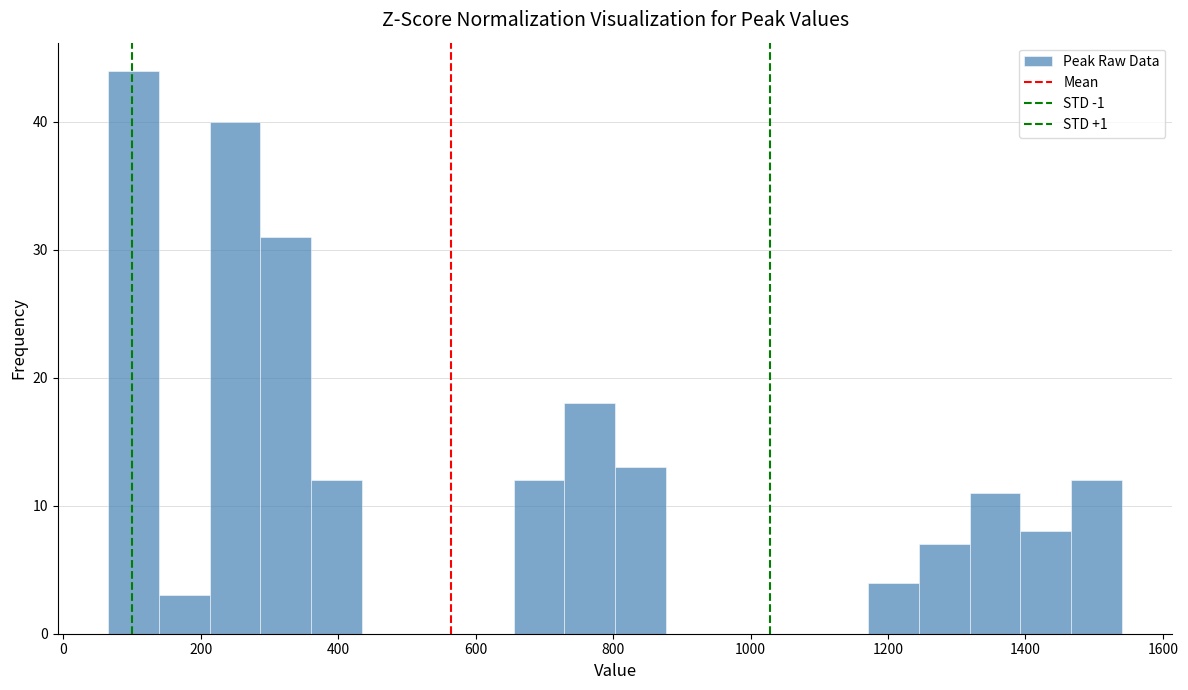

Read against the x-axis, roughly where is the centre of the tallest bar?

100